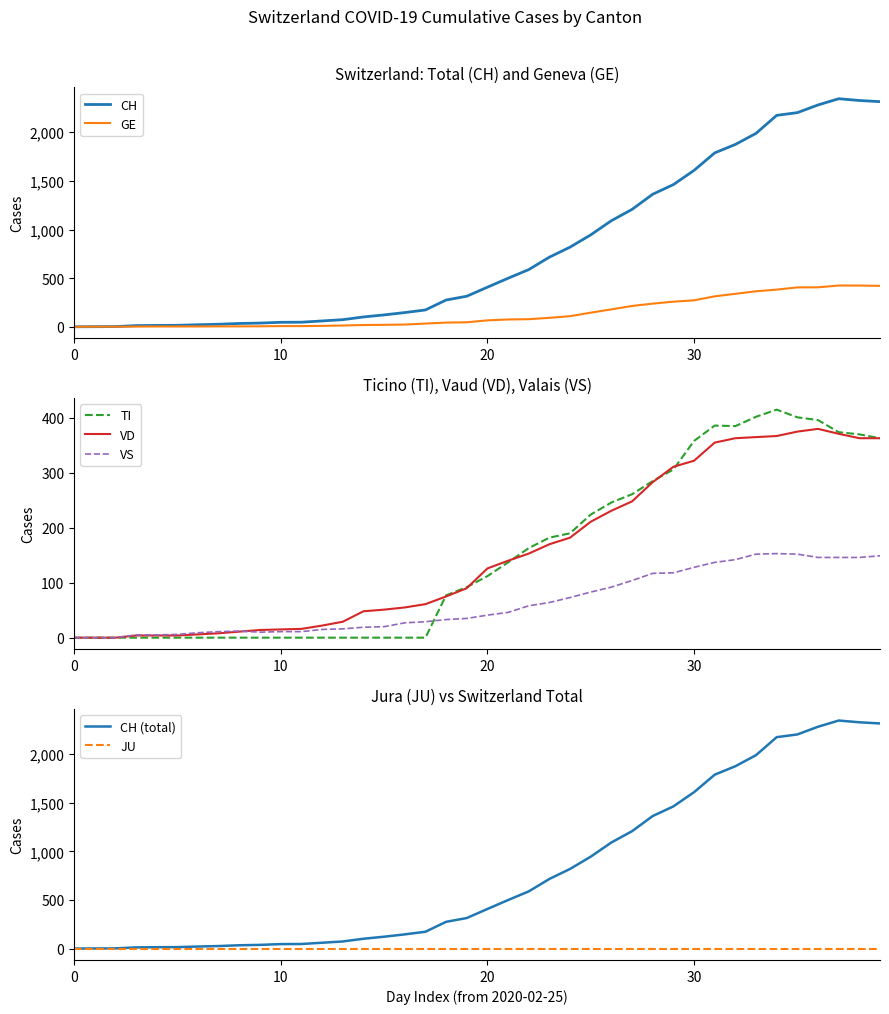

What is the highest value of the TI series?

415